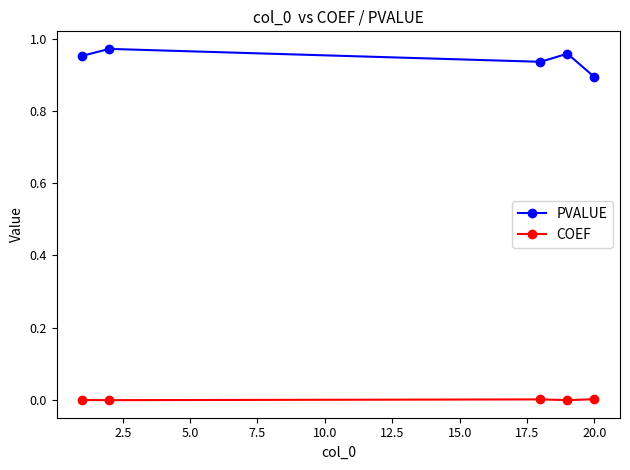

True or false: PVALUE and COEF cross at least once.

False